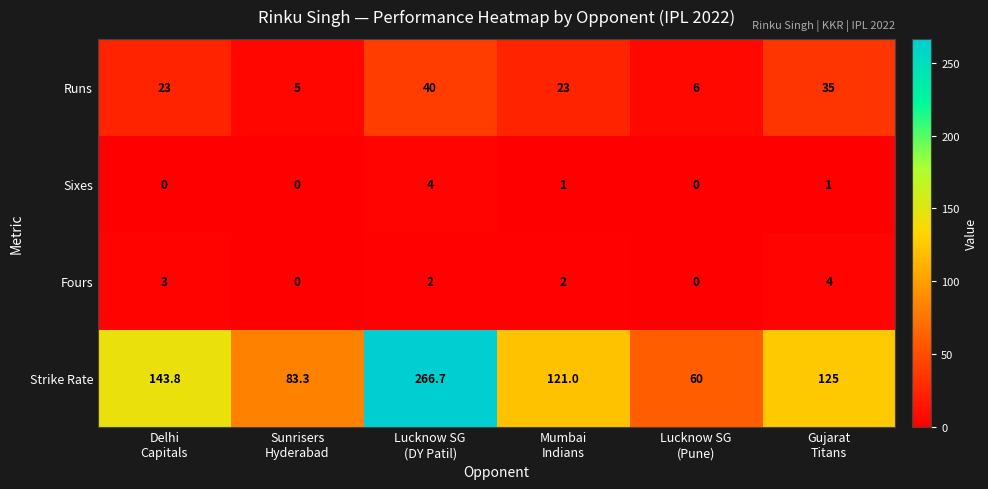

What is the greatest value displayed?

266.7